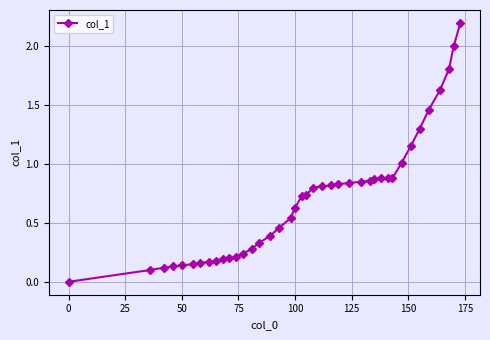

How many series are shown in this chart?

1